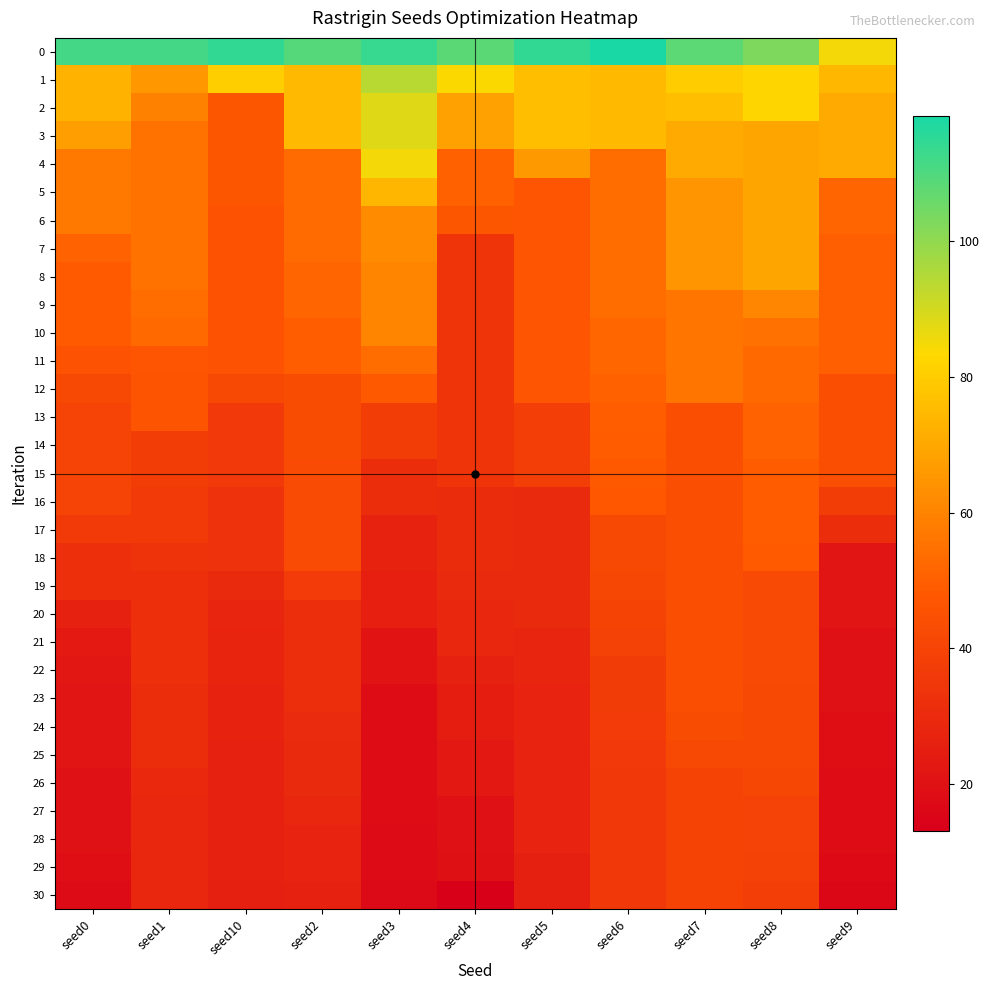

Which has a higher value, seed4 or seed0?

seed0